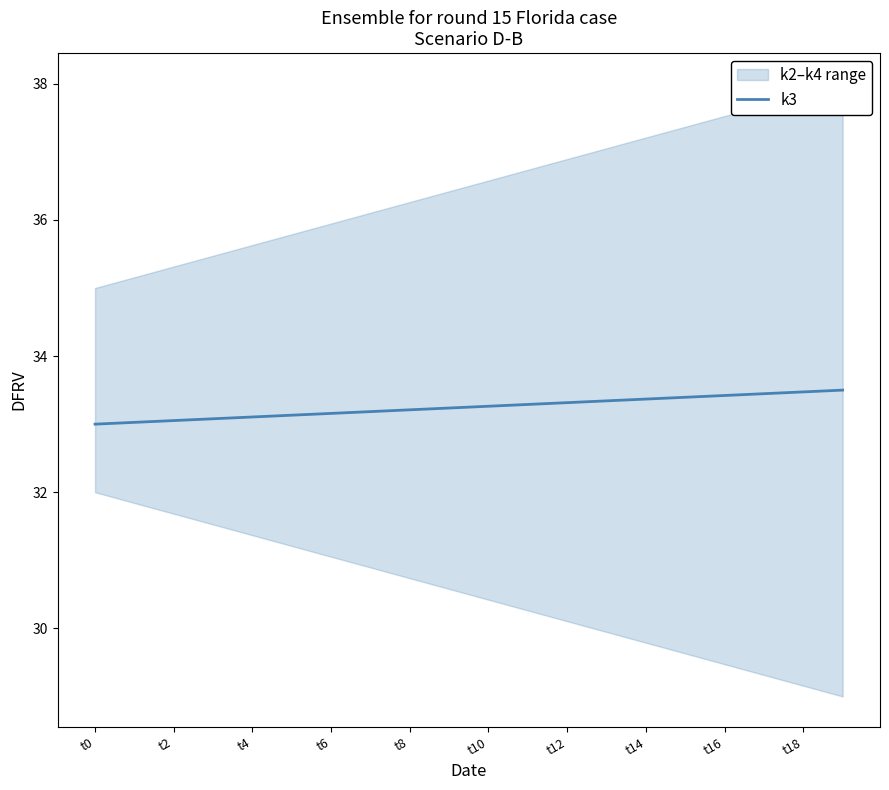

Where is the data nearest to the value 33?

t0